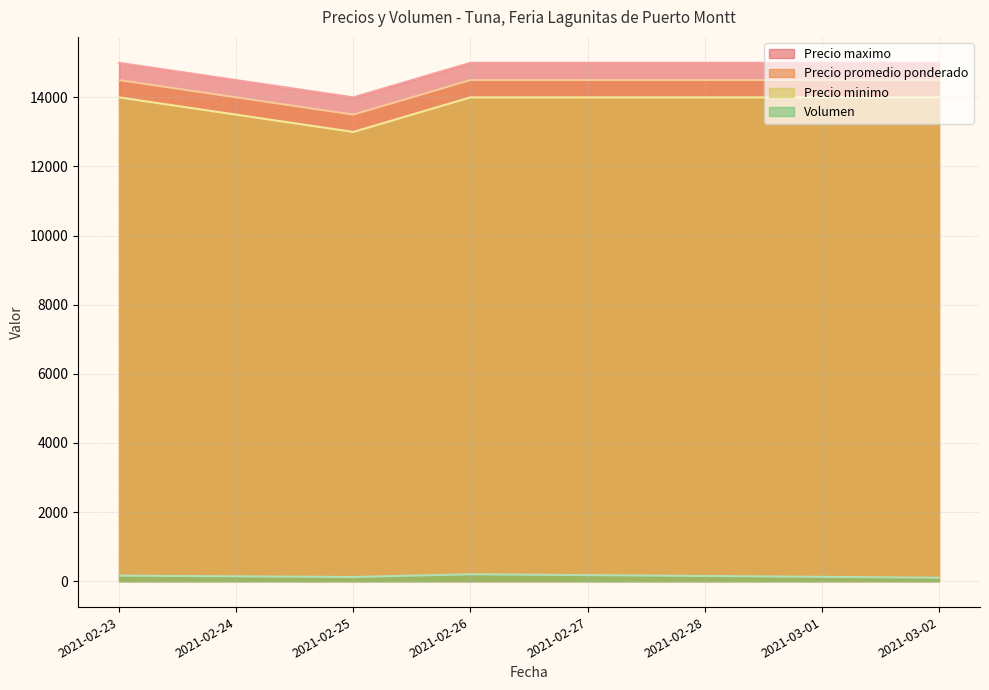

What is the value of the Volumen point at the 2nd from the left?

120